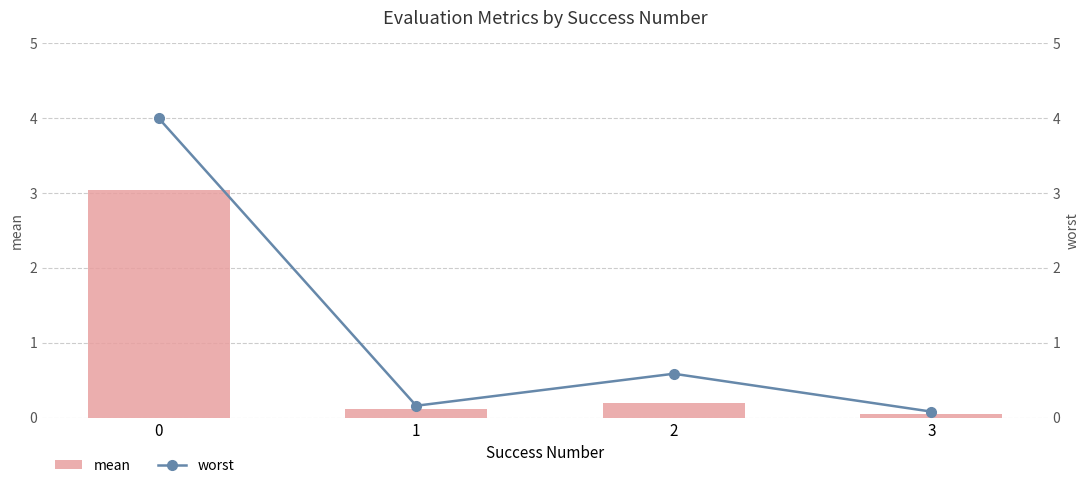

Are the bars horizontal?

No